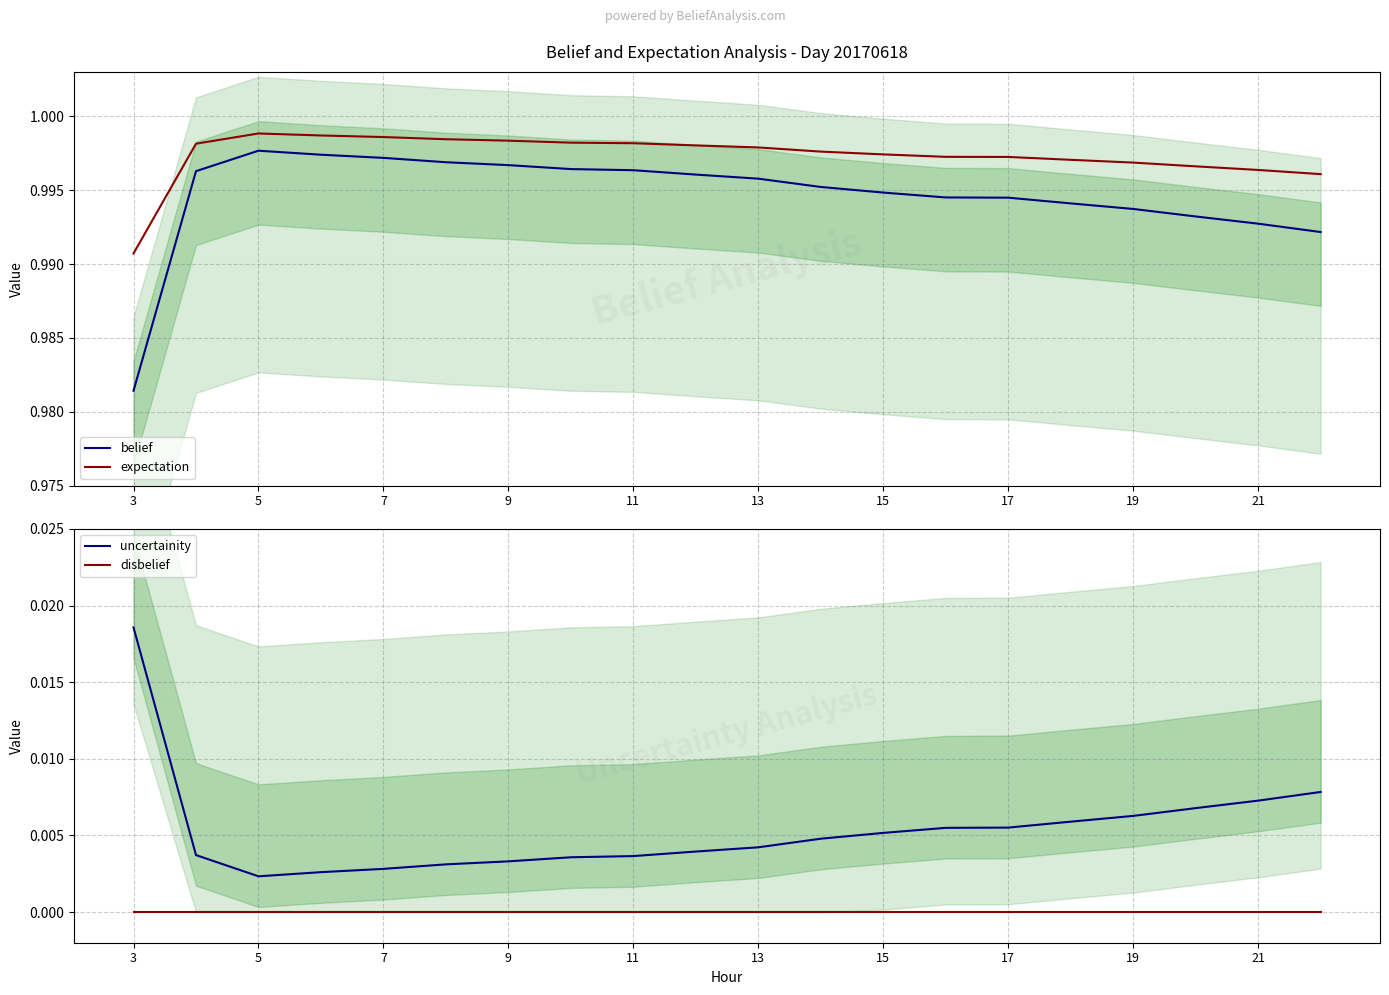

The value of expectation at 5 is 0.4. True or false?

False